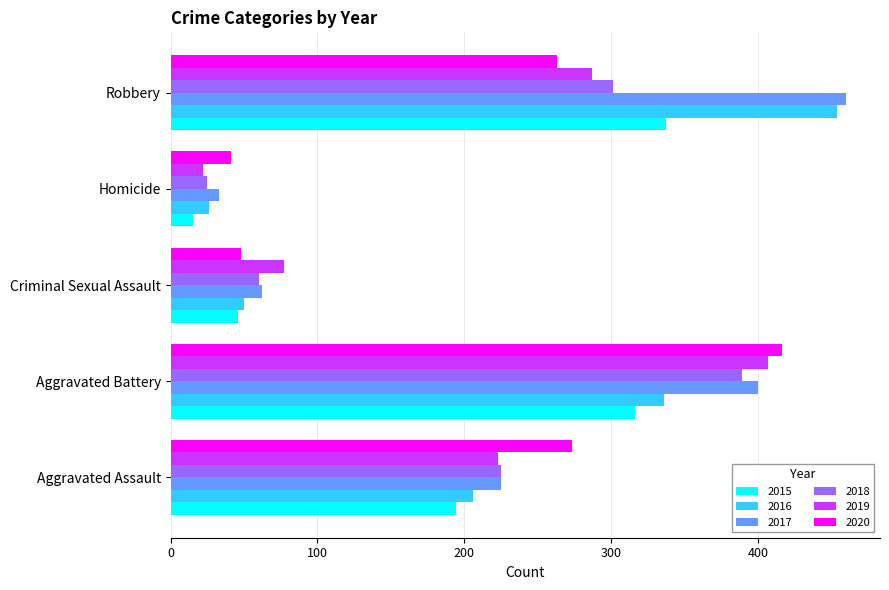

Which series changed the most between Aggravated Assault and Robbery?

2016